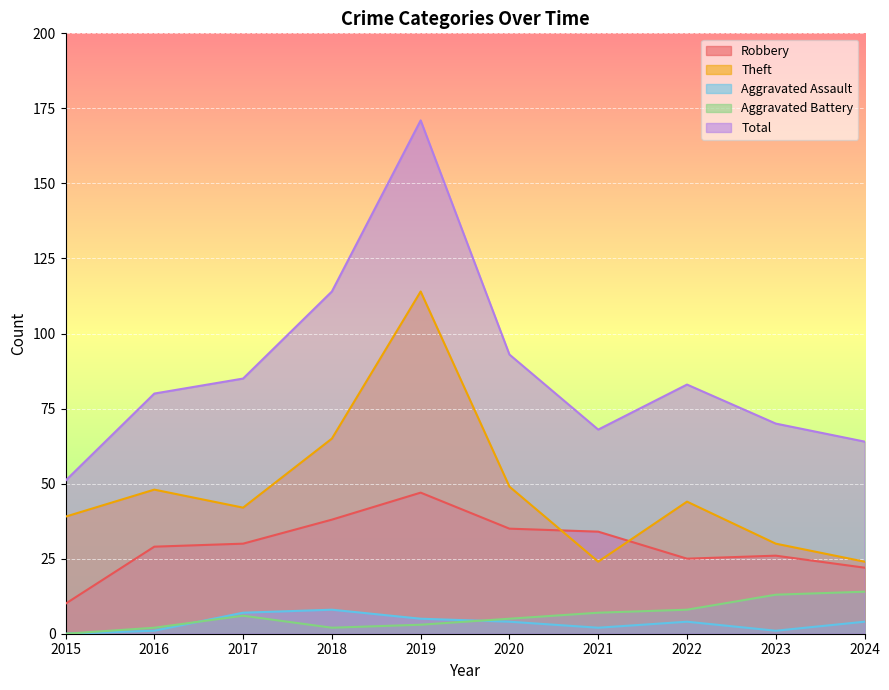

How many lines are shown in the chart?

5